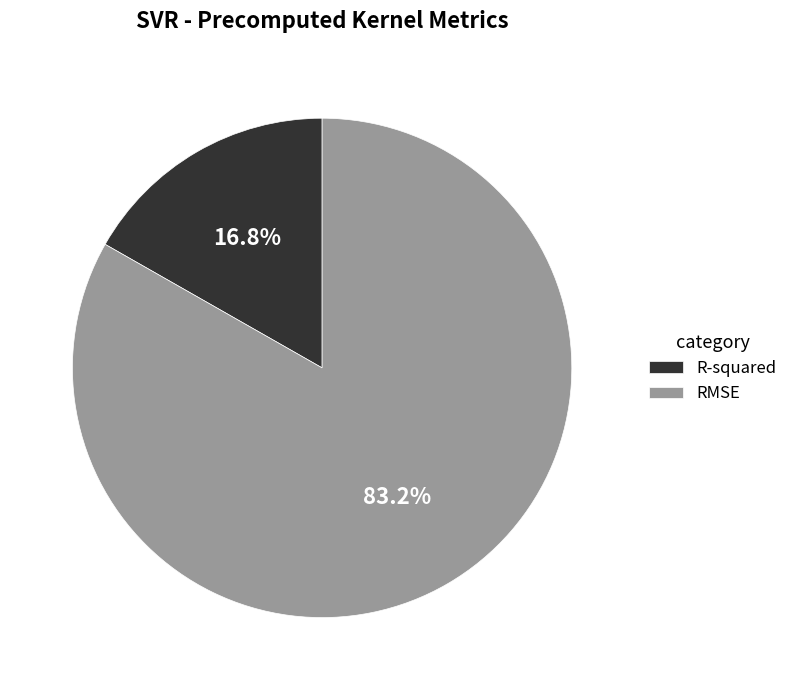

What percentage is the R-squared slice, to the nearest percent?

17%